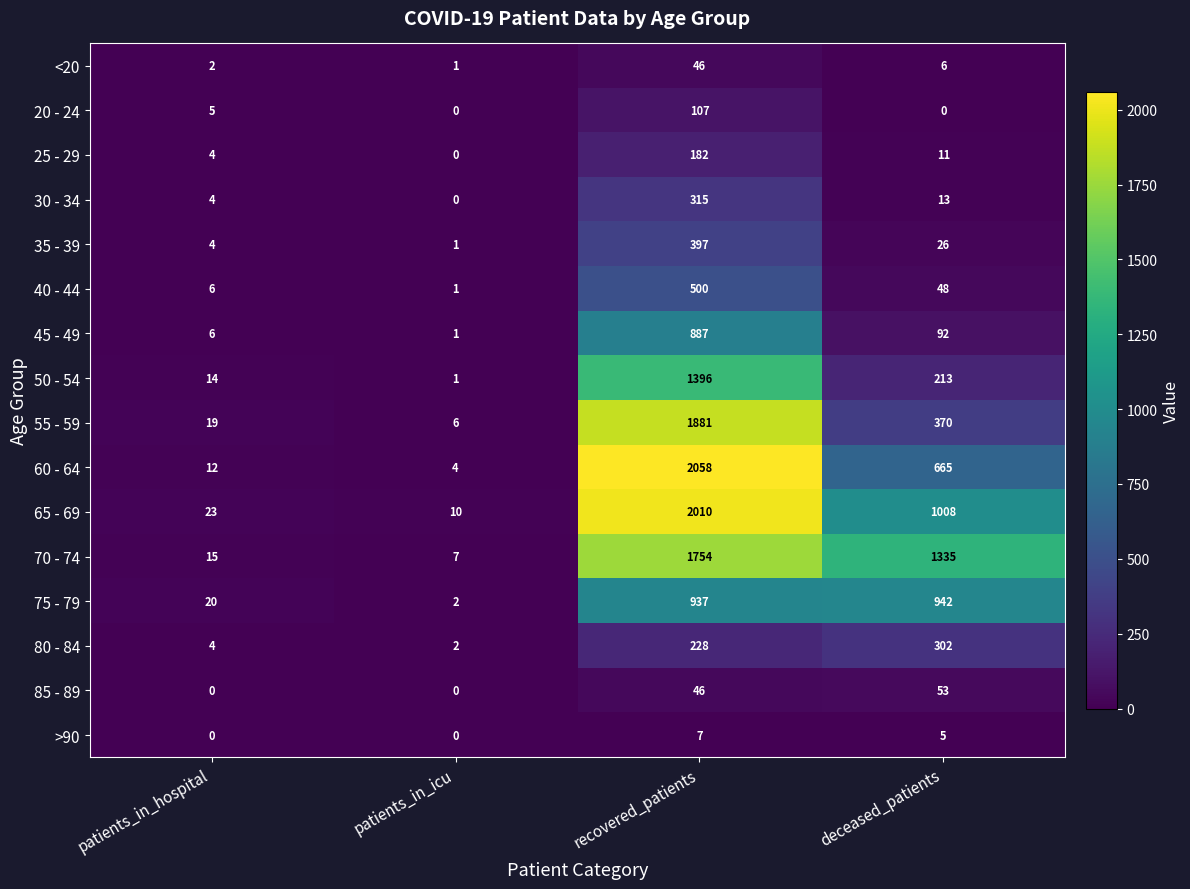

At which label does 60 - 64 reach its minimum?

patients_in_icu